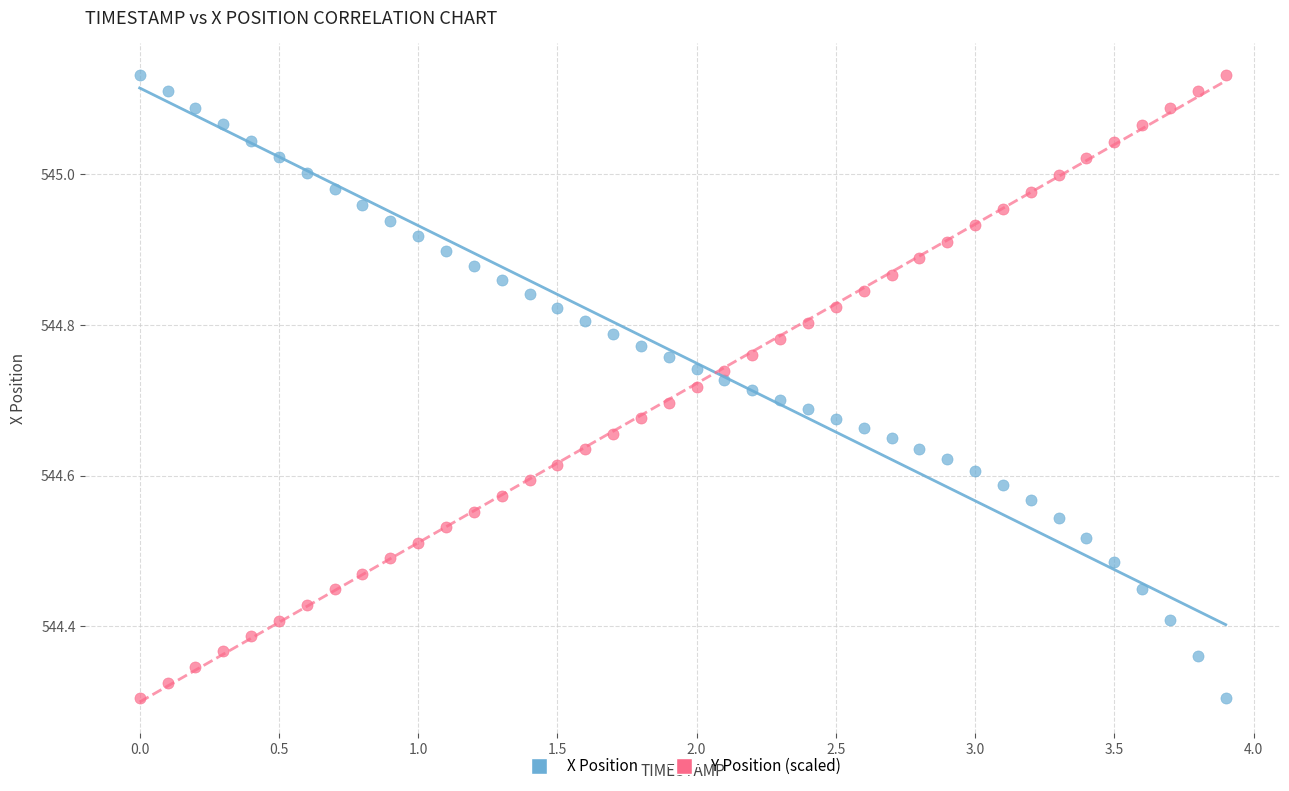

What are all the series names shown in the legend?

X Position, Y Position (scaled)